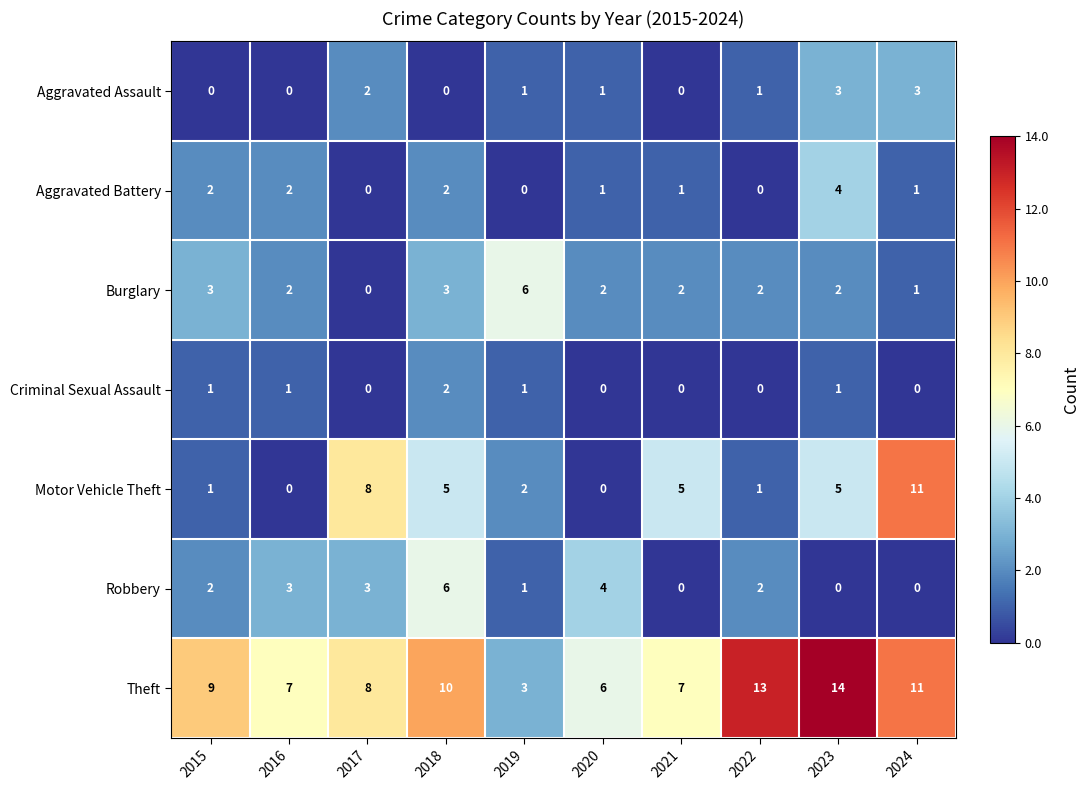

What is the greatest value displayed?

14